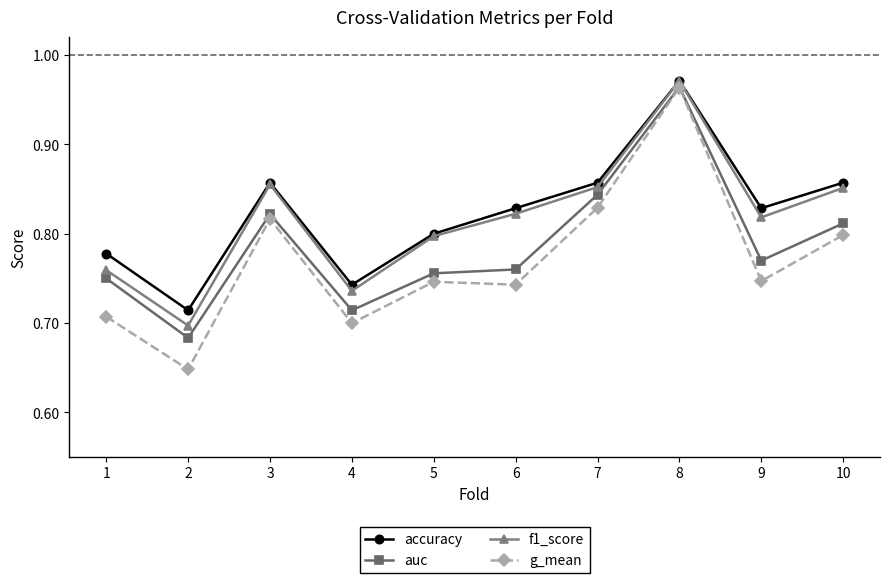

Count the g_mean values in the range 0 to 1.

10